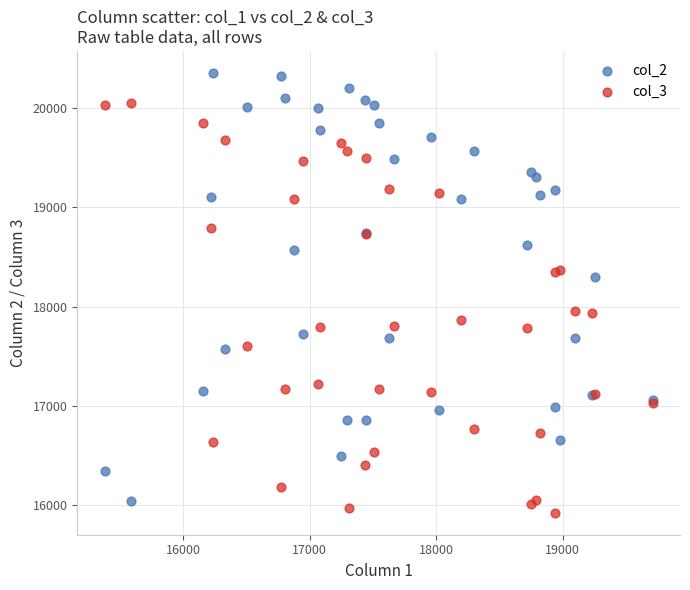

Which series contains the highest Y value?

col_2